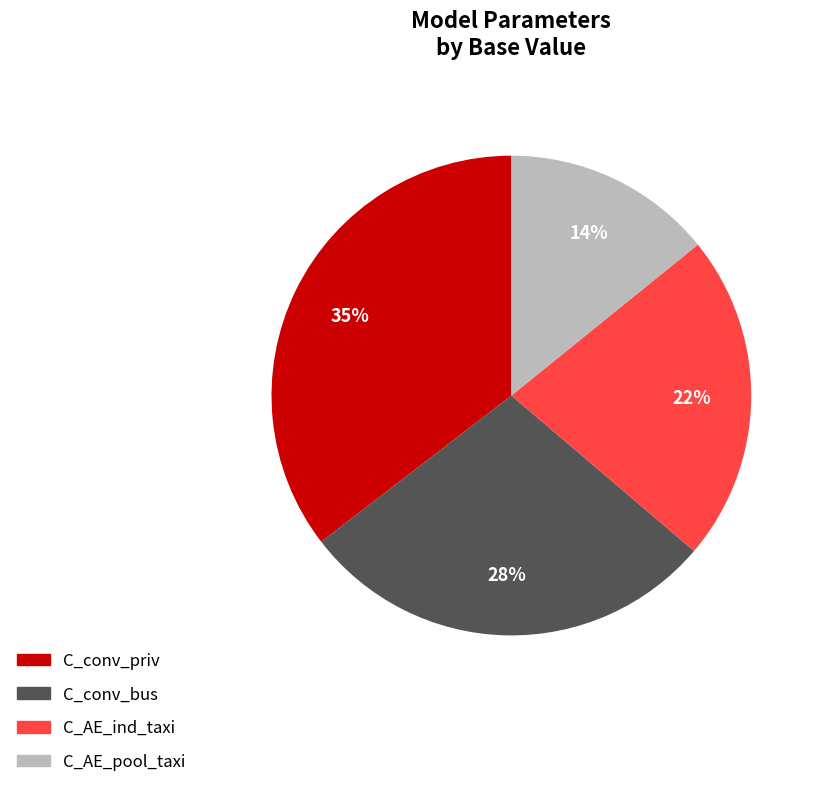

Which slice is the largest?

C_conv_priv